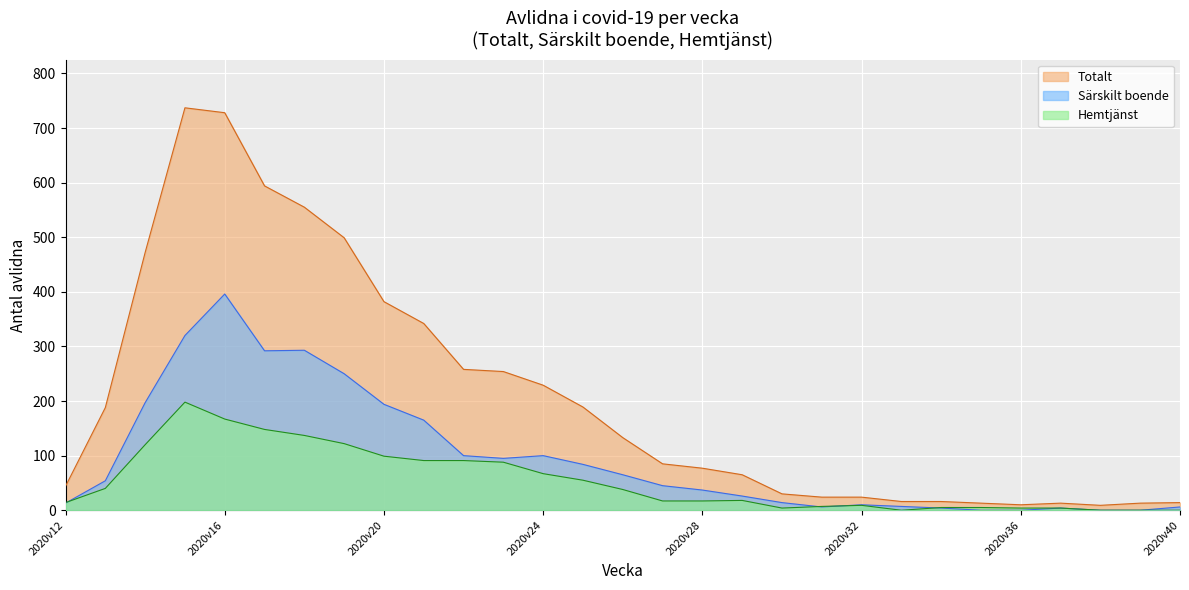

Between 2020v13 and 2020v38, which series saw the biggest shift?

Totalt